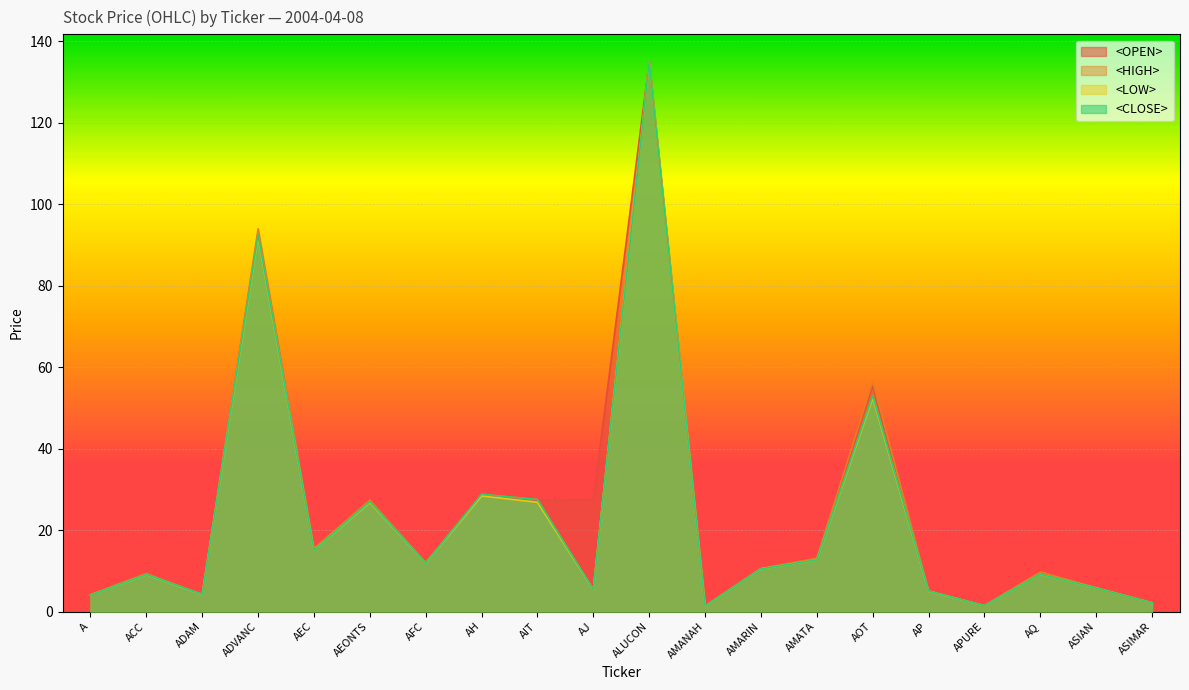

After their last crossing, which series has the higher values: <HIGH> or <OPEN>?

<OPEN>